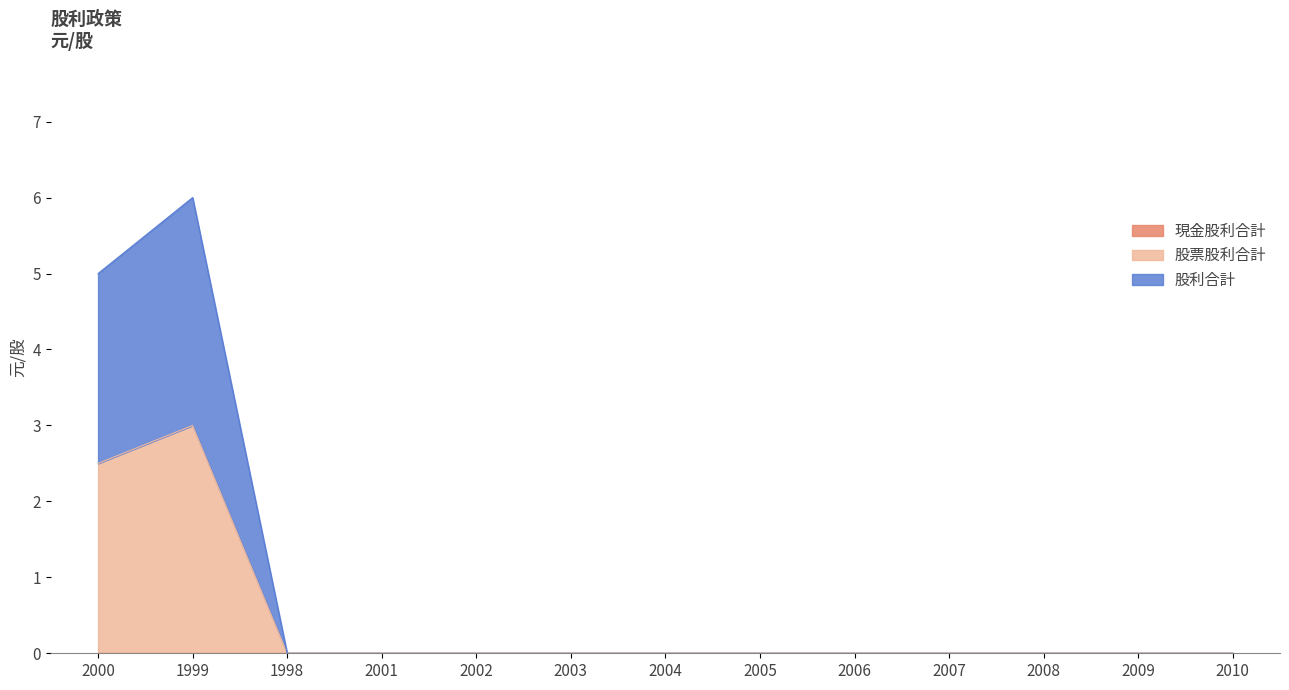

True or false: 股票股利合計 has more than 1 points higher than both neighbors.

False